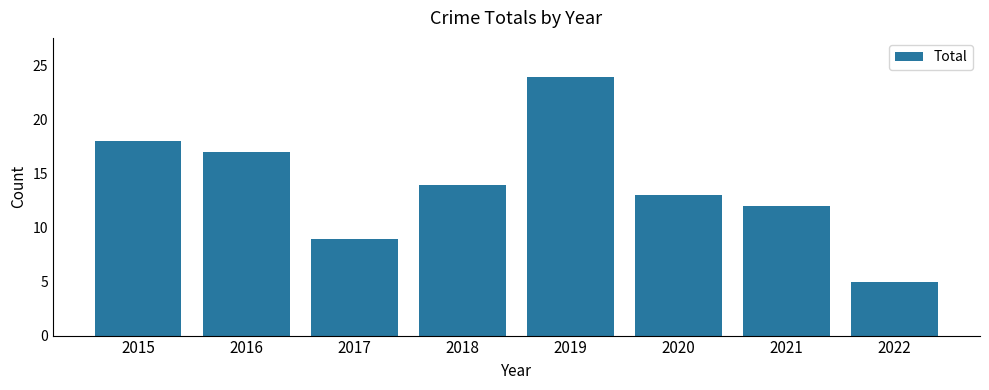

Reading left to right, list all the values displayed in this chart.

18	17	9	14	24	13	12	5